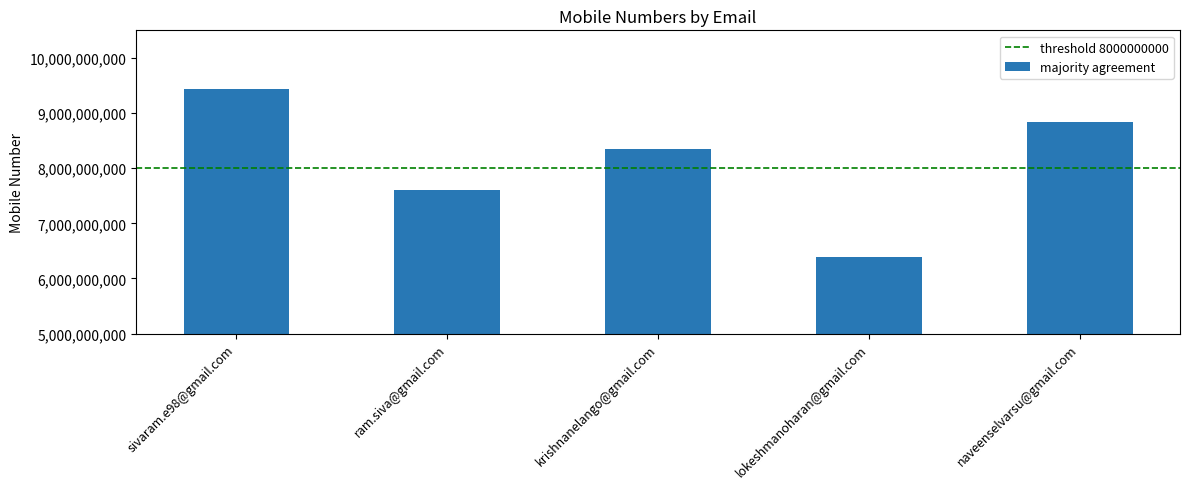

The value at sivaram.e98@gmail.com is 2292752528. True or false?

False